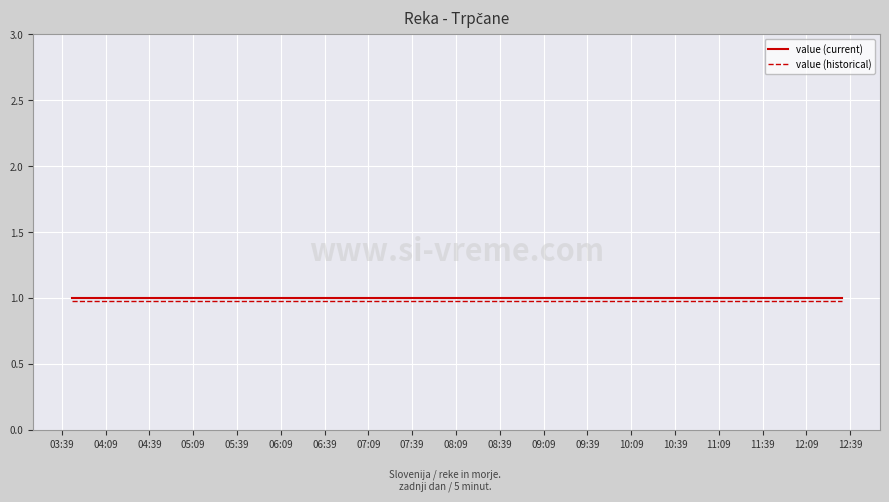

How many series are shown in this chart?

2